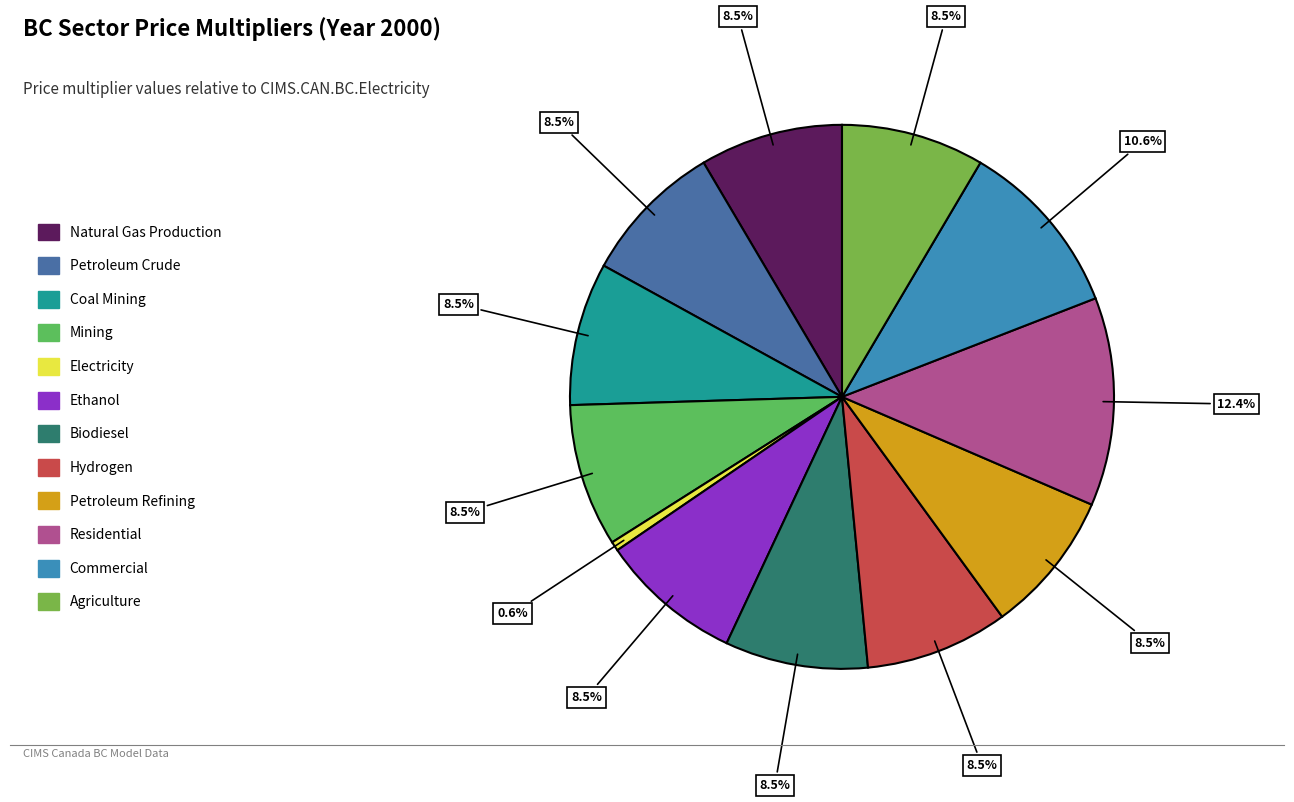

Does Ethanol account for over 50% of the chart?

No